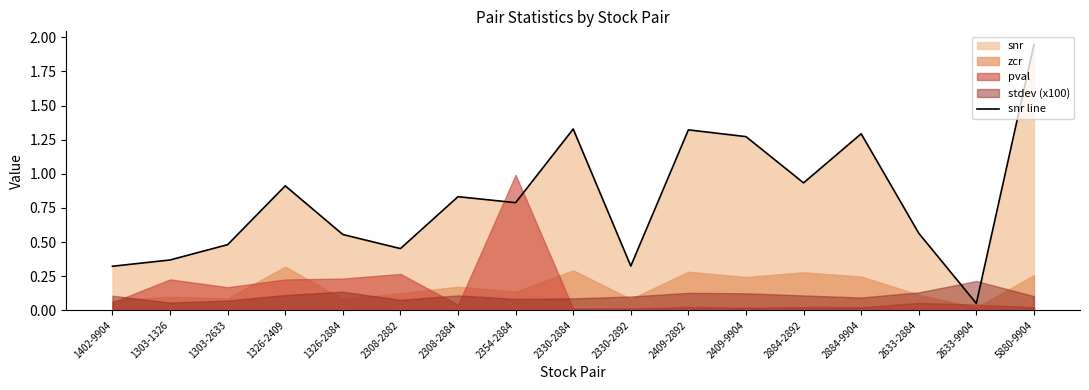

At which category does the chart reach its minimum across all series?

2633-9904